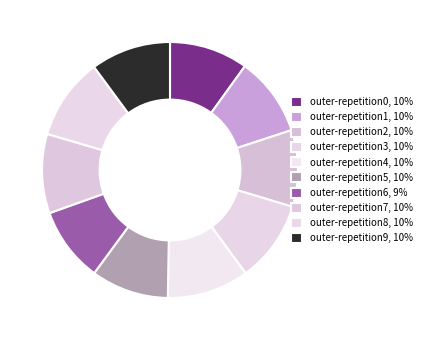

What percentage is the outer-repetition1 slice, to the nearest percent?

10%